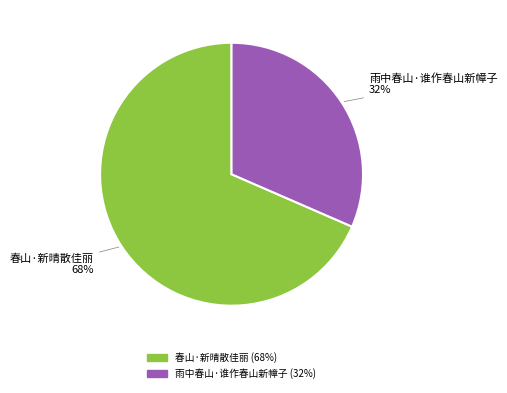

To the nearest percent, what is the average slice percentage?

50%